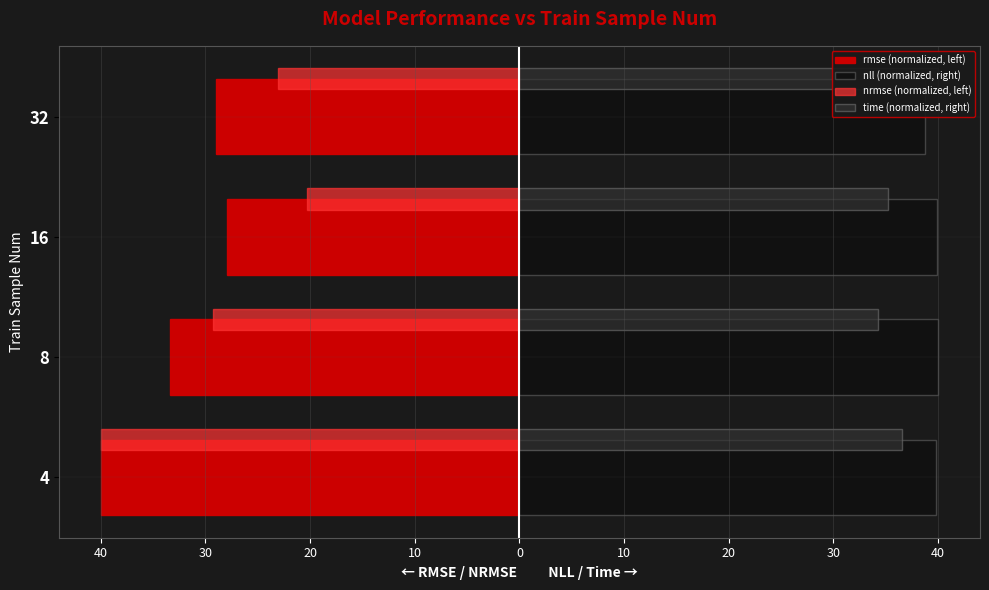

Reading right to left, what are all the values shown in this chart?

rmse (normalized, left): -29.0	-27.9	-33.4	-40.0
nll (normalized, right): 38.8	39.9	40.0	39.8
nrmse (normalized, left): -23.1	-20.3	-29.3	-40.0
time (normalized, right): 40.0	35.2	34.3	36.6